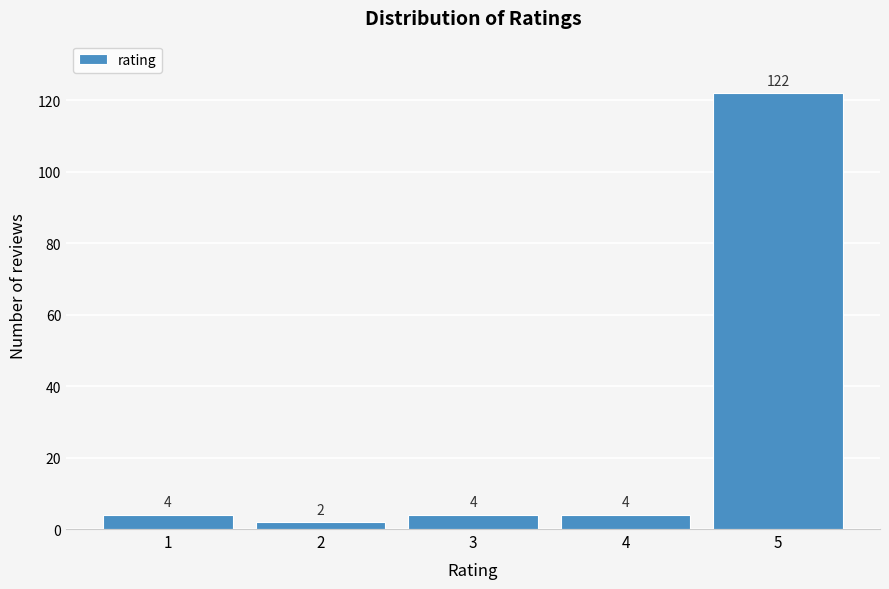

Reading left to right, extract all data points from this chart.

1=4	2=2	3=4	4=4	5=122